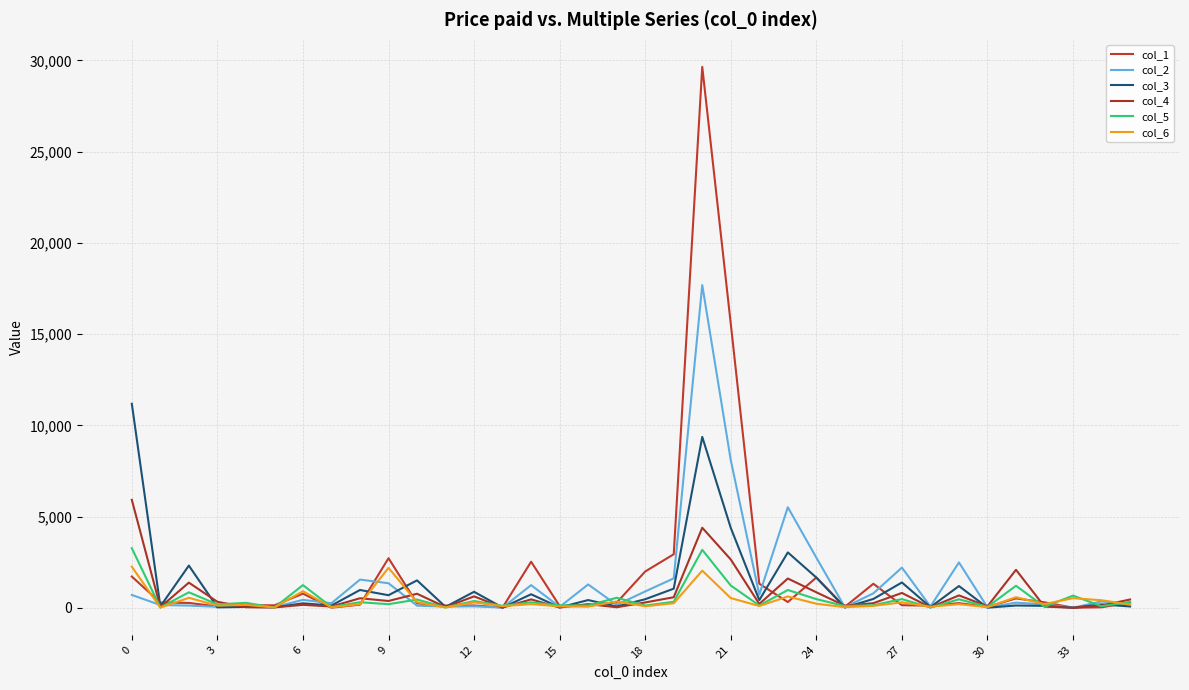

In col_6, how many points are higher than both neighbors (excluding endpoints)?

13